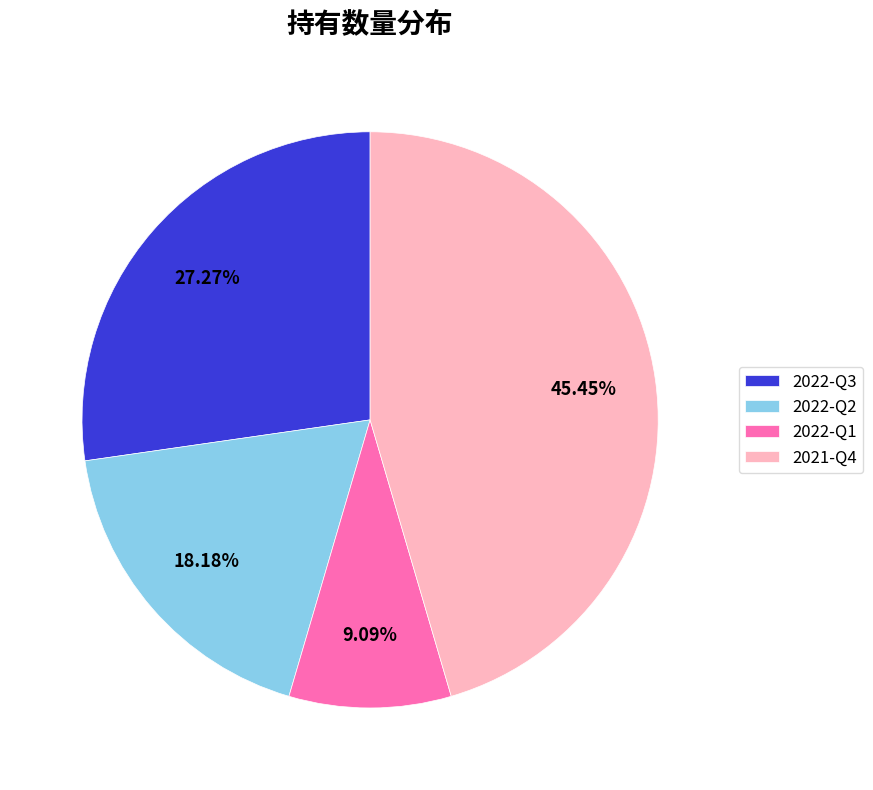

What portion of the pie excludes 2022-Q1?

90.9%